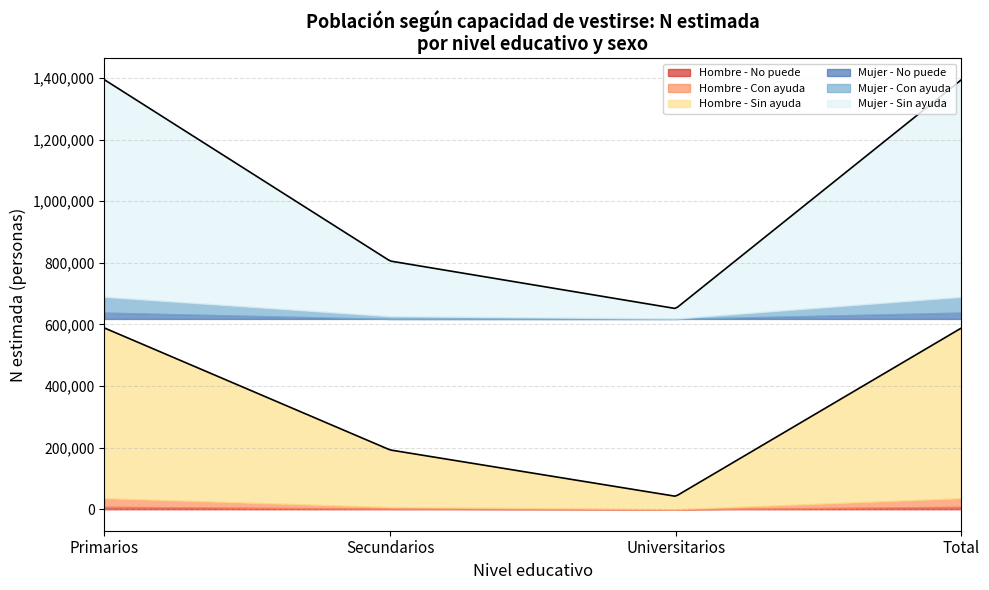

Which series has the largest total across all categories?

Sin ayuda